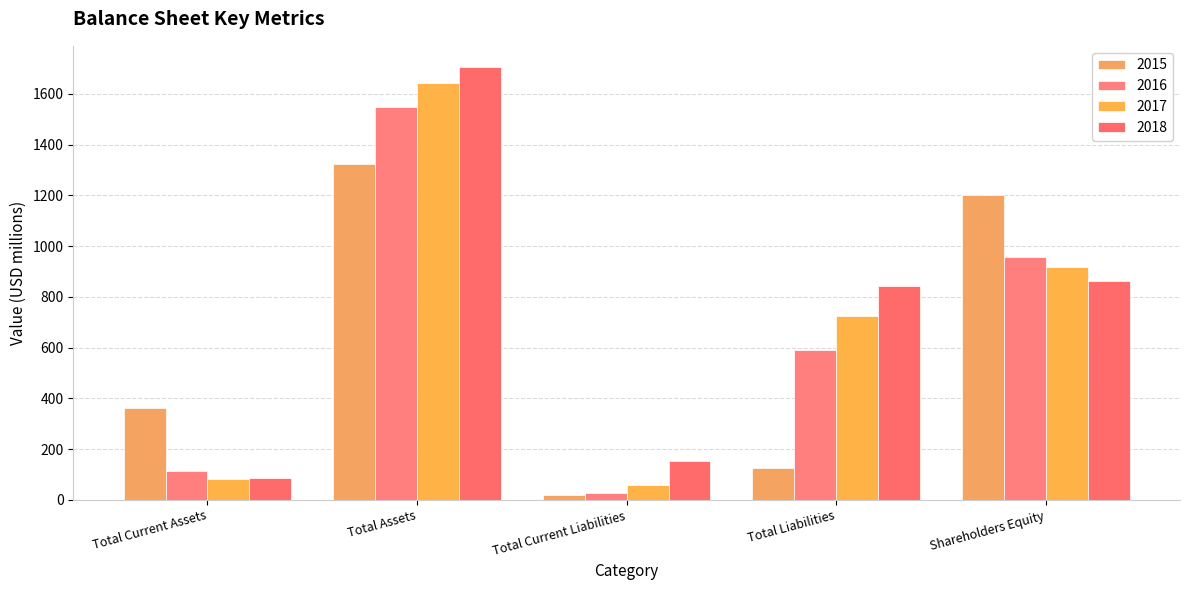

At how many categories does at least one series exceed 1096?

2